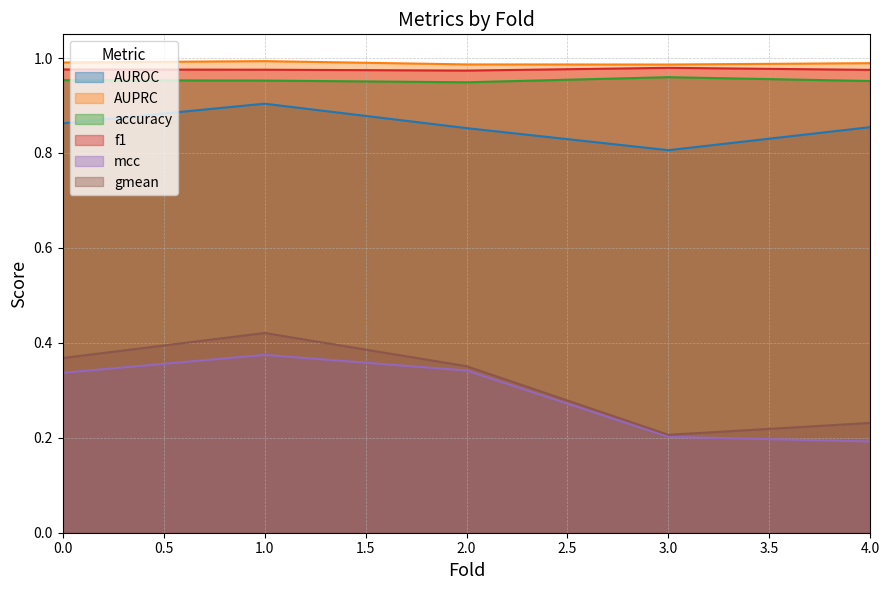

What is the difference between the highest and lowest values at 0?

0.7